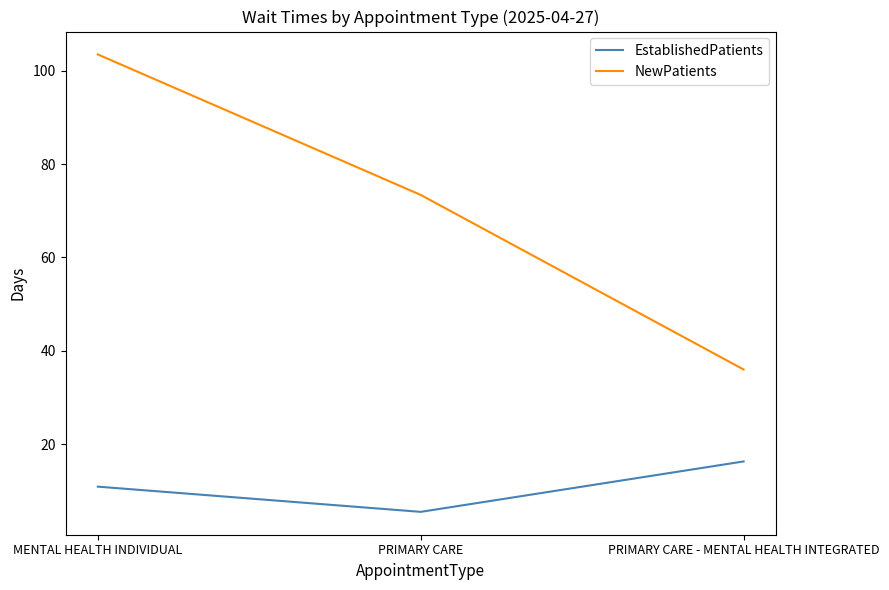

Is this an area chart (filled region under the line)?

No